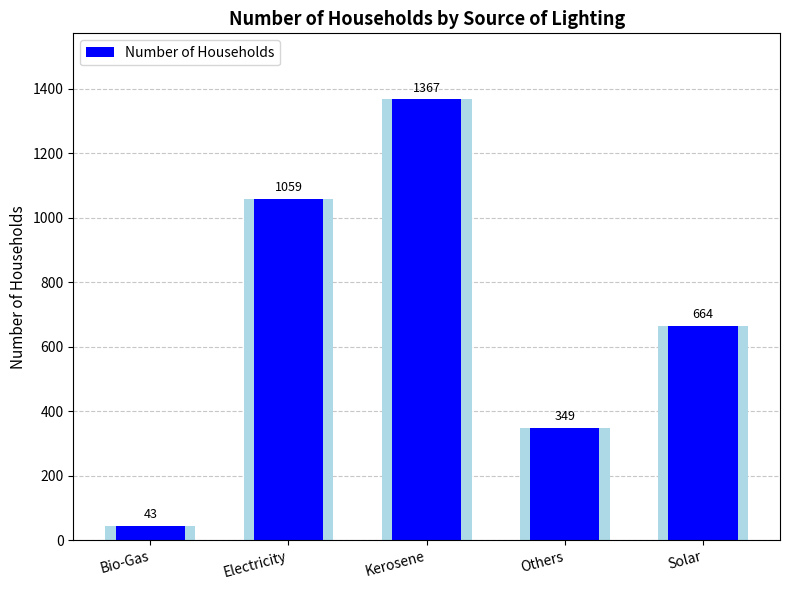

How many categories are shown in the chart?

5